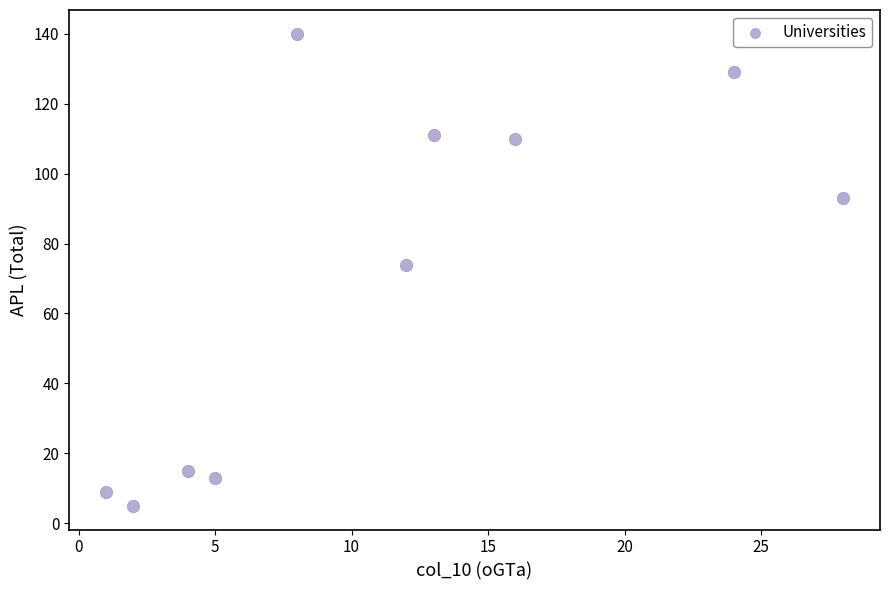

What is the average Y value?

70